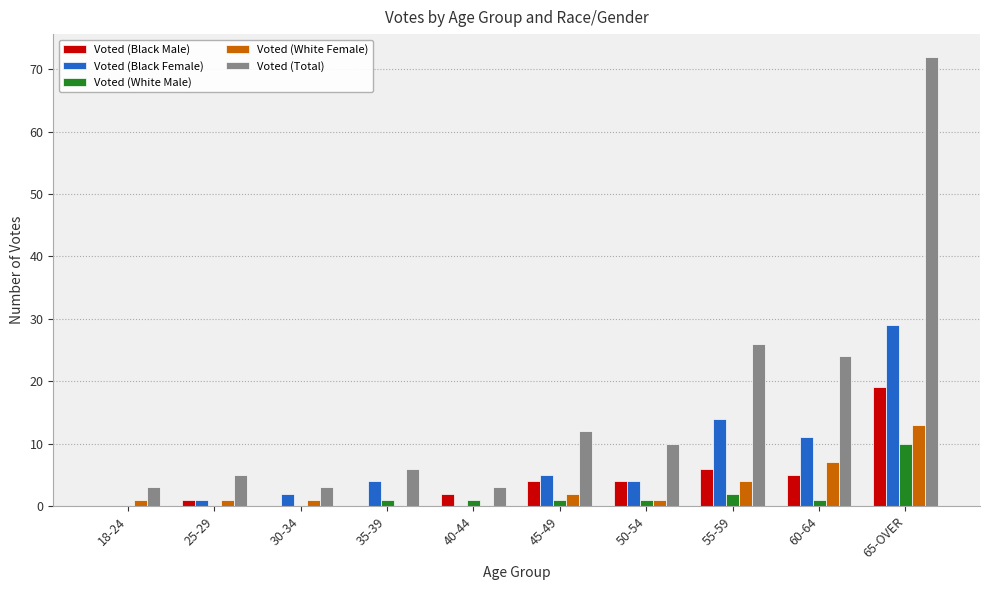

Where is Voted (Total) nearest to the value 37?

55-59